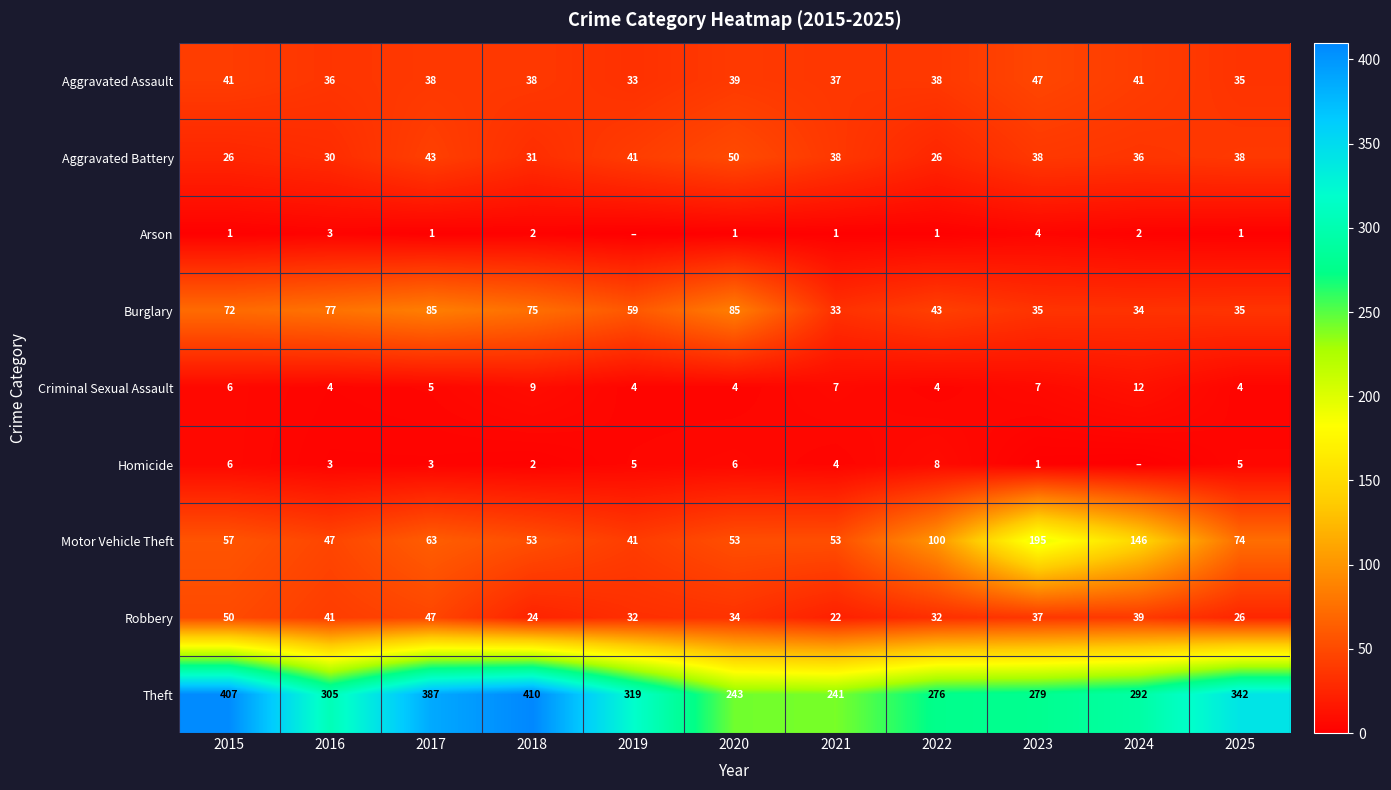

The Theft series shows 410 at 2018. True or false?

True